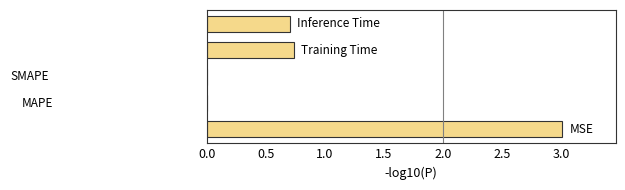

How many values are below zero?

2